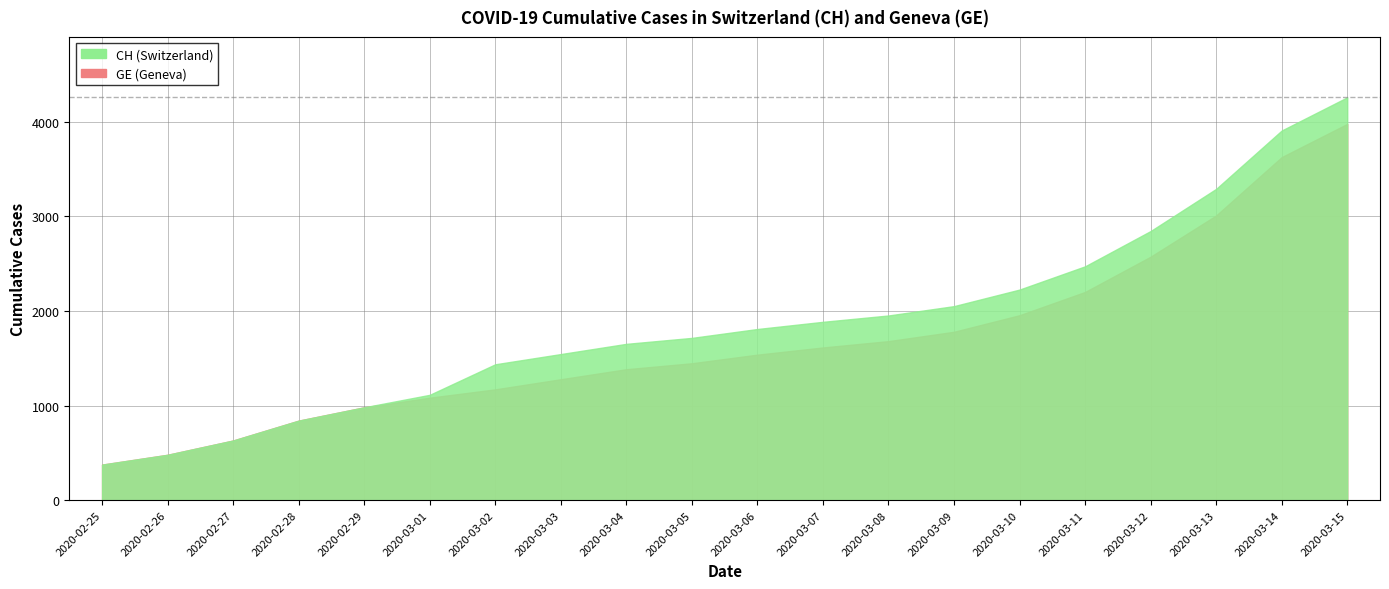

True or false: CH and GE intersect in this chart.

False